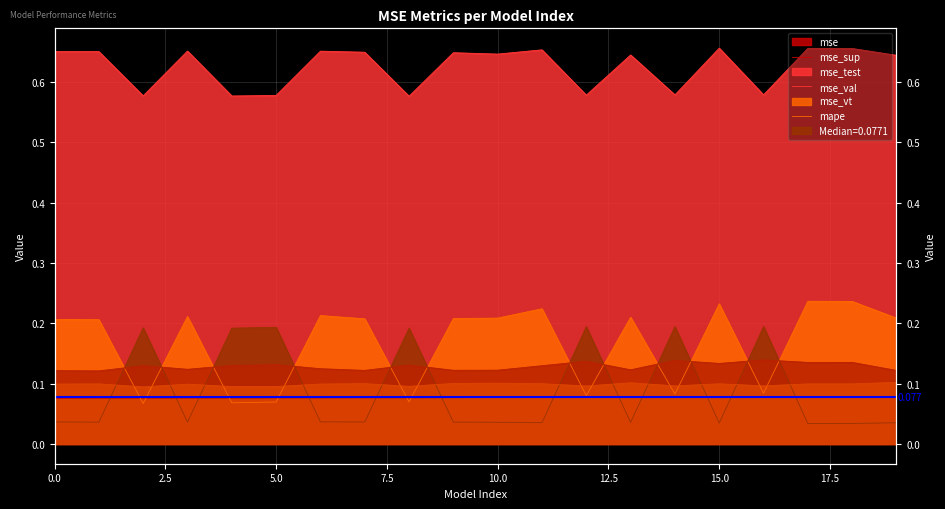

Reading right to left, transcribe all the data shown in this chart.

mse: 19=0.1	18=0.1	17=0.1	16=0.1	15=0.1	14=0.1	13=0.1	12=0.1	11=0.1	10=0.1	9=0.1	8=0.1	7=0.1	6=0.1	5=0.1	4=0.1	3=0.1	2=0.1	1=0.1	0=0.1
mse_sup: 19=0.6	18=0.7	17=0.7	16=0.6	15=0.7	14=0.6	13=0.6	12=0.6	11=0.7	10=0.6	9=0.6	8=0.6	7=0.6	6=0.7	5=0.6	4=0.6	3=0.7	2=0.6	1=0.7	0=0.7
mse_test: 19=0.2	18=0.2	17=0.2	16=0.1	15=0.2	14=0.1	13=0.2	12=0.1	11=0.2	10=0.2	9=0.2	8=0.1	7=0.2	6=0.2	5=0.1	4=0.1	3=0.2	2=0.1	1=0.2	0=0.2
mse_val: 19=0.0	18=0.0	17=0.0	16=0.2	15=0.0	14=0.2	13=0.0	12=0.2	11=0.0	10=0.0	9=0.0	8=0.2	7=0.0	6=0.0	5=0.2	4=0.2	3=0.0	2=0.2	1=0.0	0=0.0
mse_vt: 19=0.1	18=0.1	17=0.1	16=0.1	15=0.1	14=0.1	13=0.1	12=0.1	11=0.1	10=0.1	9=0.1	8=0.1	7=0.1	6=0.1	5=0.1	4=0.1	3=0.1	2=0.1	1=0.1	0=0.1
mape: 19=0.1	18=0.1	17=0.1	16=0.1	15=0.1	14=0.1	13=0.1	12=0.1	11=0.1	10=0.1	9=0.1	8=0.1	7=0.1	6=0.1	5=0.1	4=0.1	3=0.1	2=0.1	1=0.1	0=0.1